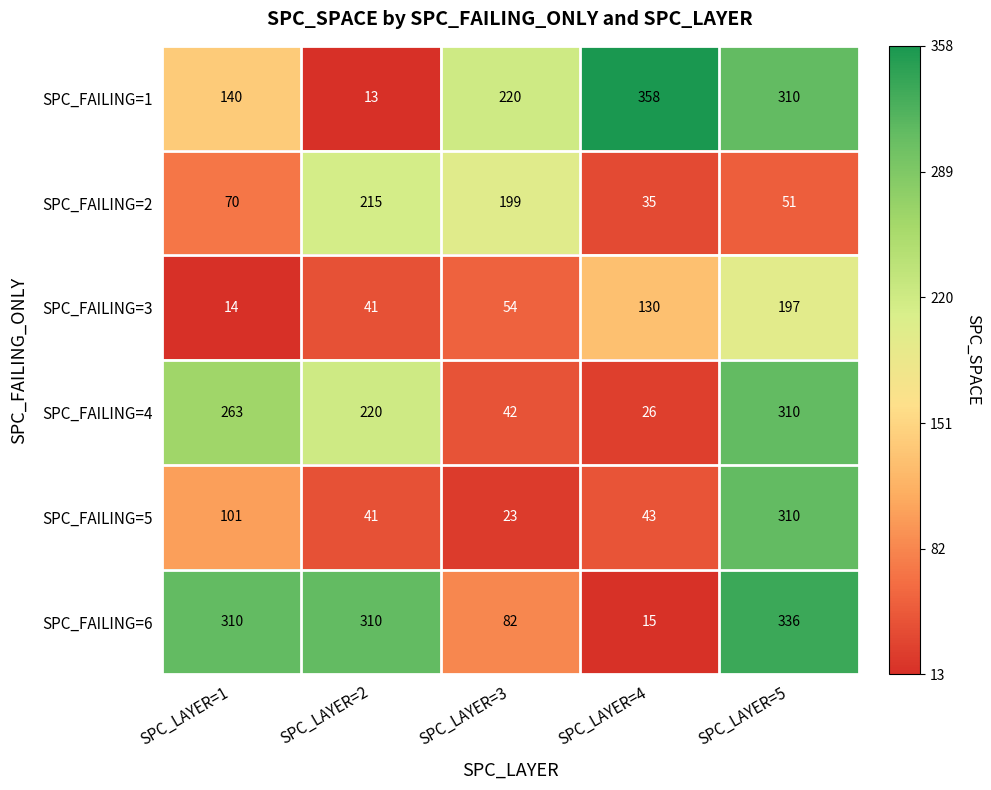

What is the total value across all series at SPC_LAYER=5?

1514